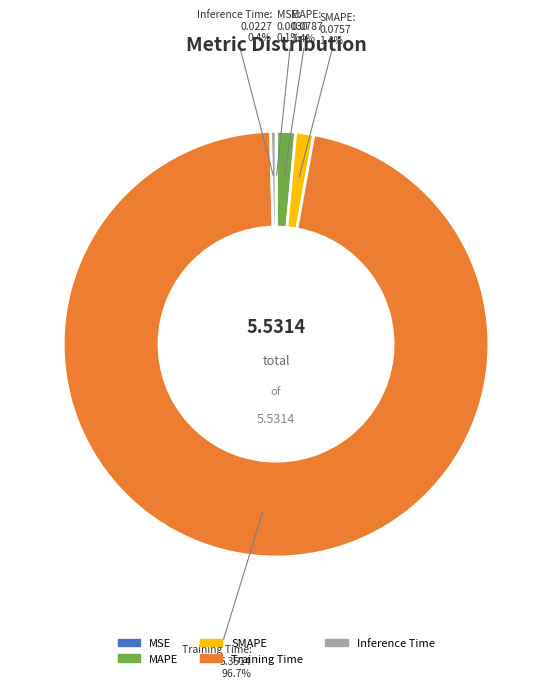

Is it true that Inference Time is 8% of the pie?

False